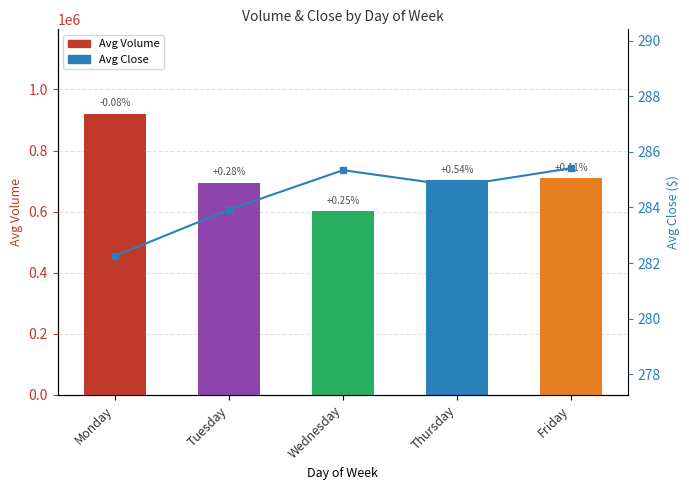

Are the bars horizontal?

No